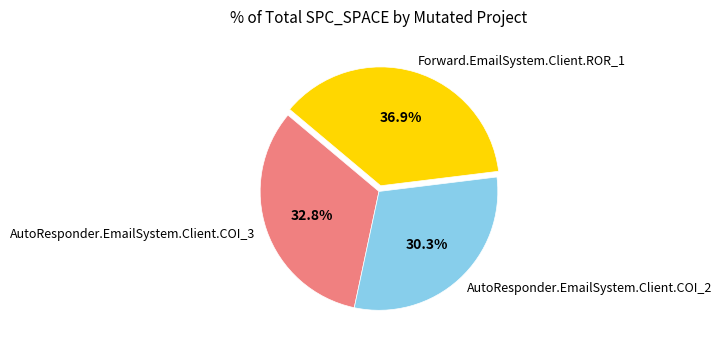

Rank the categories by value from lowest to highest.

AutoResponder.EmailSystem.Client.COI_2, AutoResponder.EmailSystem.Client.COI_3, Forward.EmailSystem.Client.ROR_1